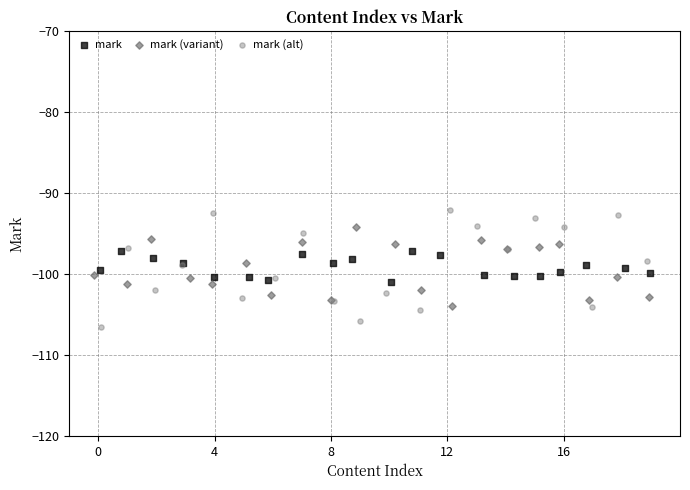

Which series reaches the maximum Y coordinate?

mark (alt)